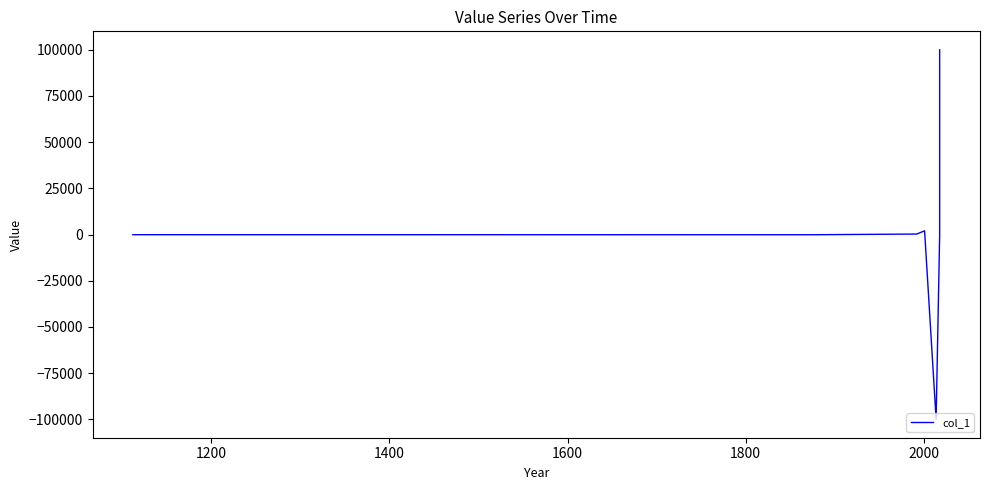

How many positive values are there?

6